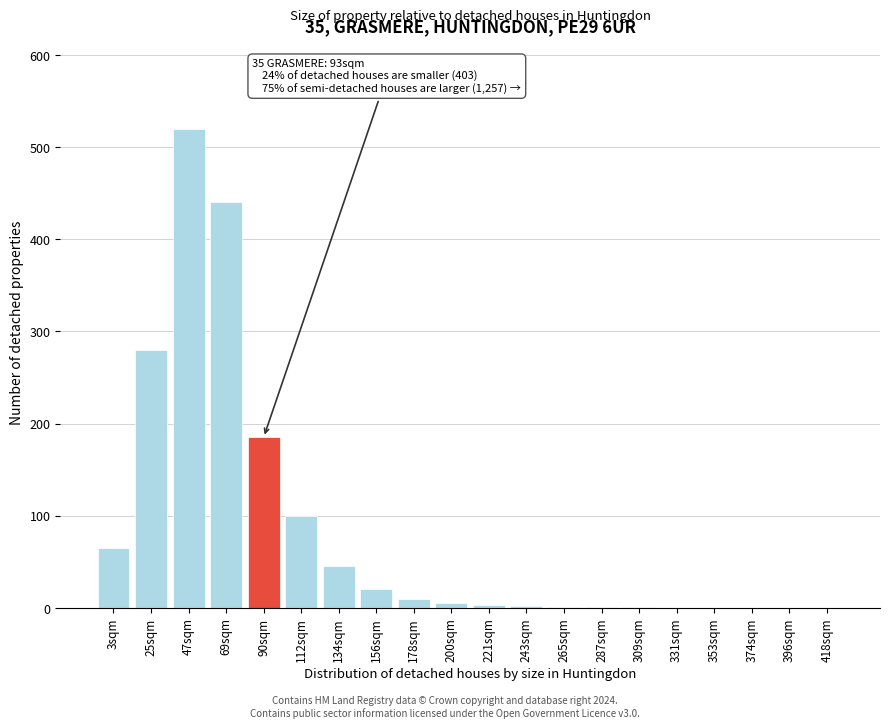

What is the sum of all values?

1678